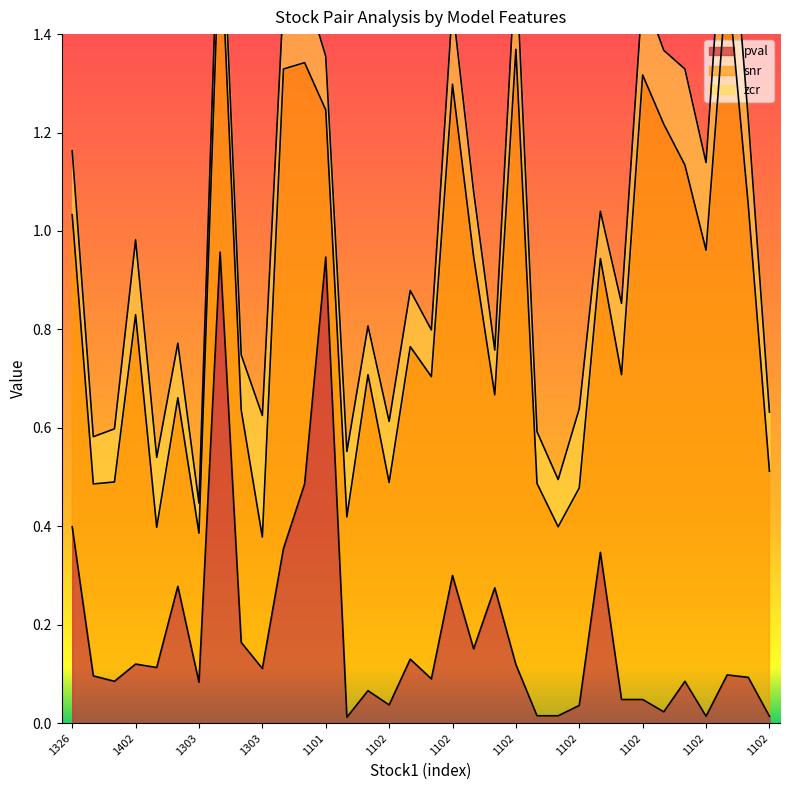

What is the difference between the maximum and second lowest values in the zcr series?

0.2